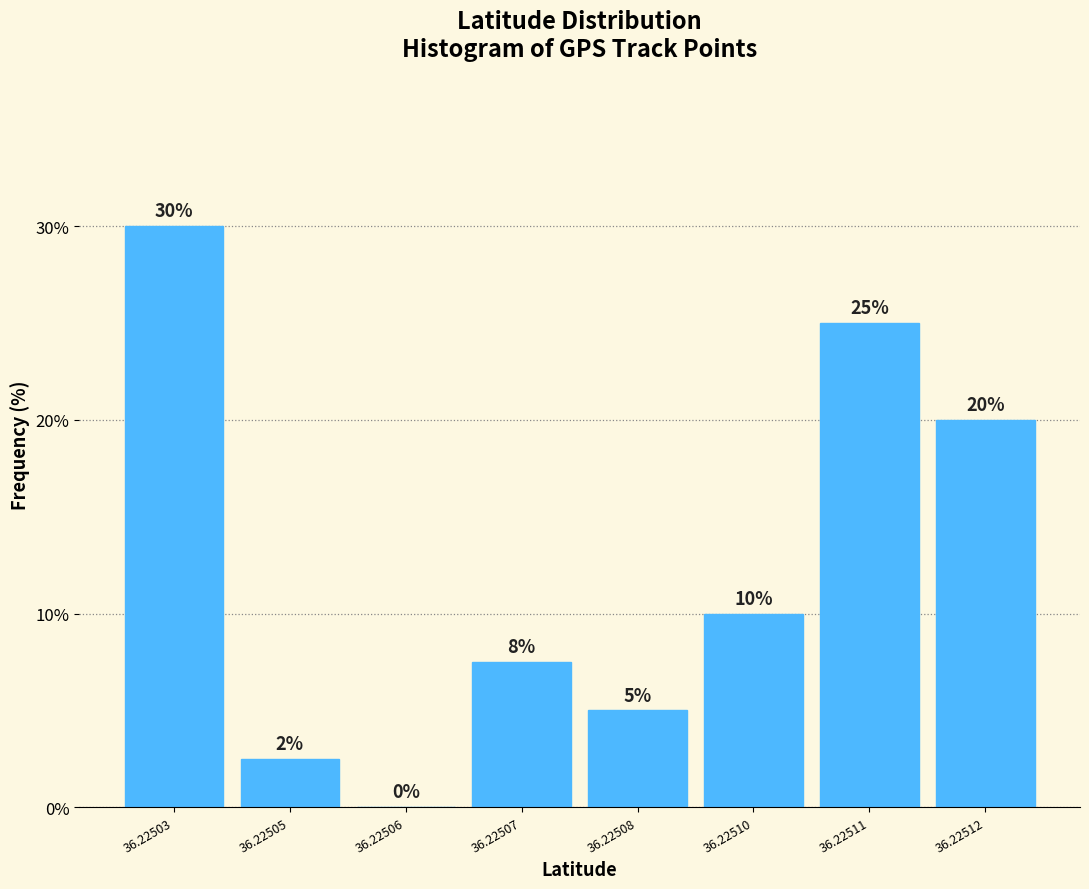

What is the maximum value shown in the chart?

30.0